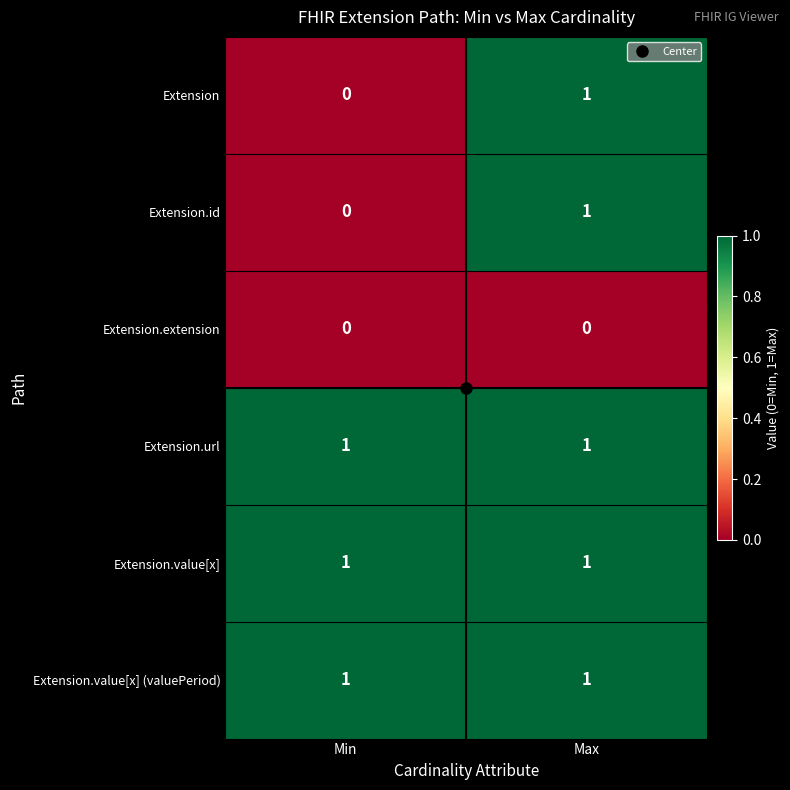

The value of Extension.value[x] (valuePeriod) at Min is 1. True or false?

True